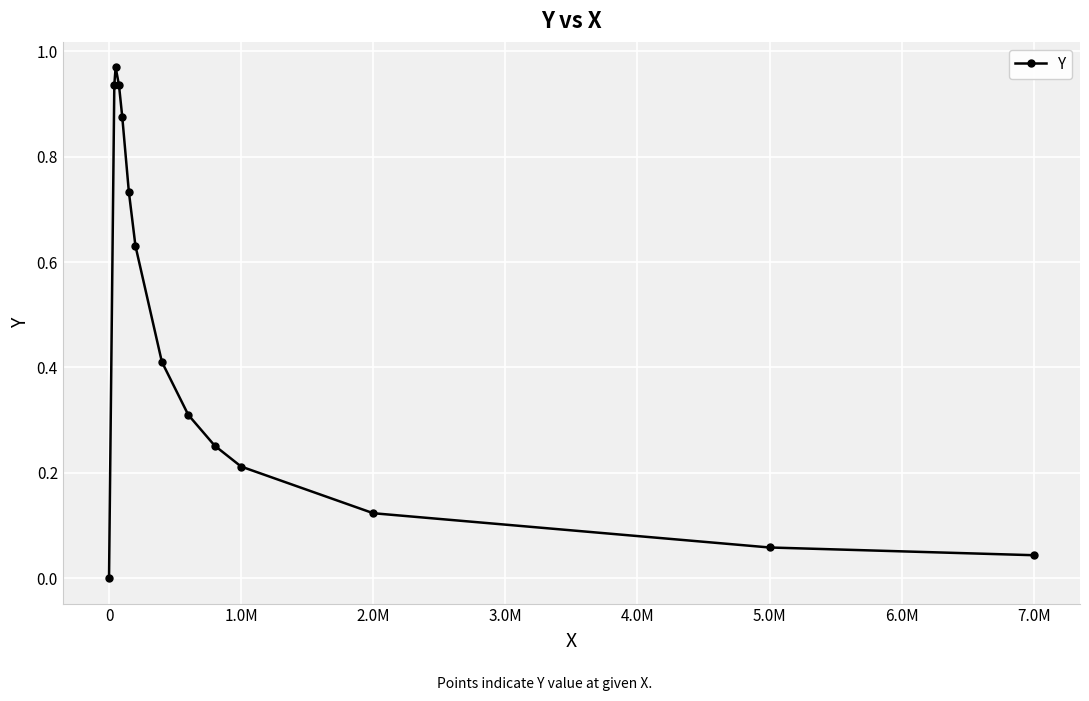

What is the sum of all values?

6.5